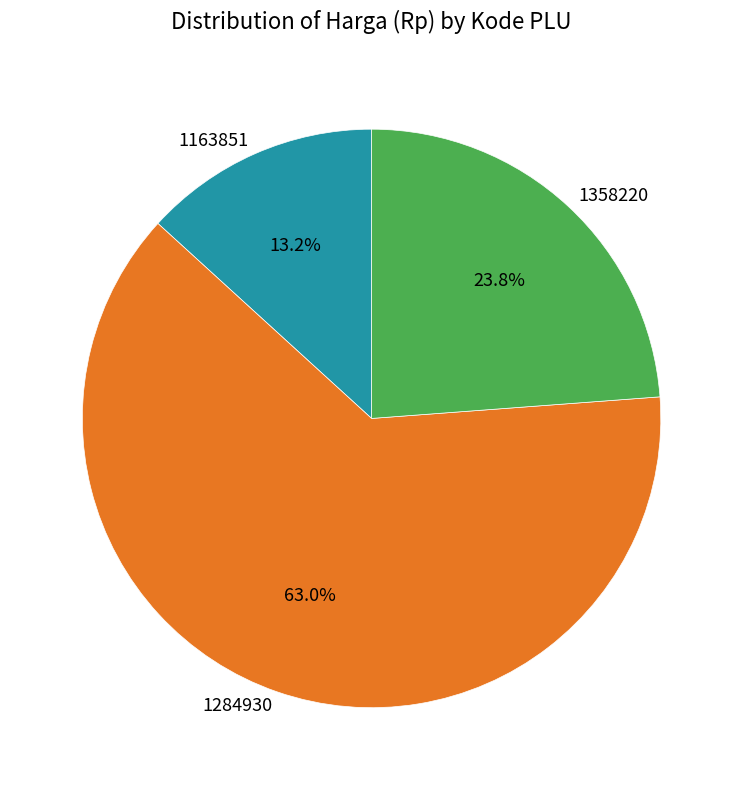

Count the number of slices in the pie.

3